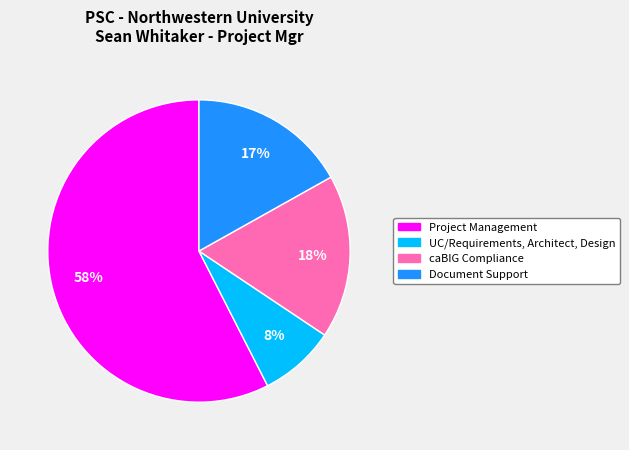

What is the largest slice in the pie chart?

Project Management